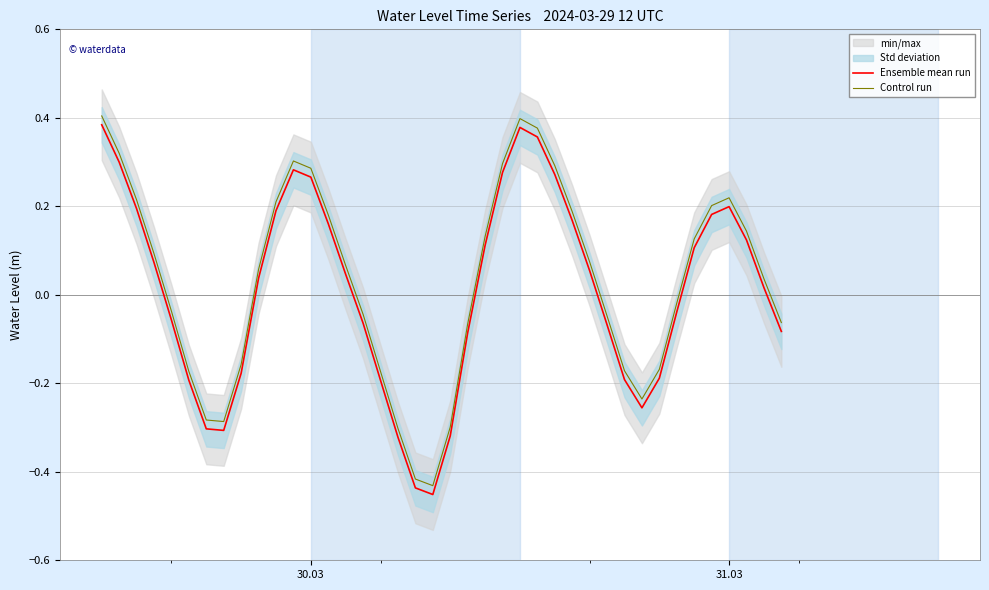

What is the maximum value shown in the chart?

0.4